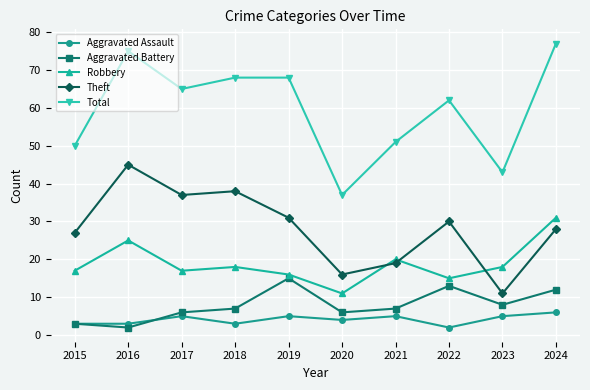

The Theft series shows 14 at 2016. True or false?

False